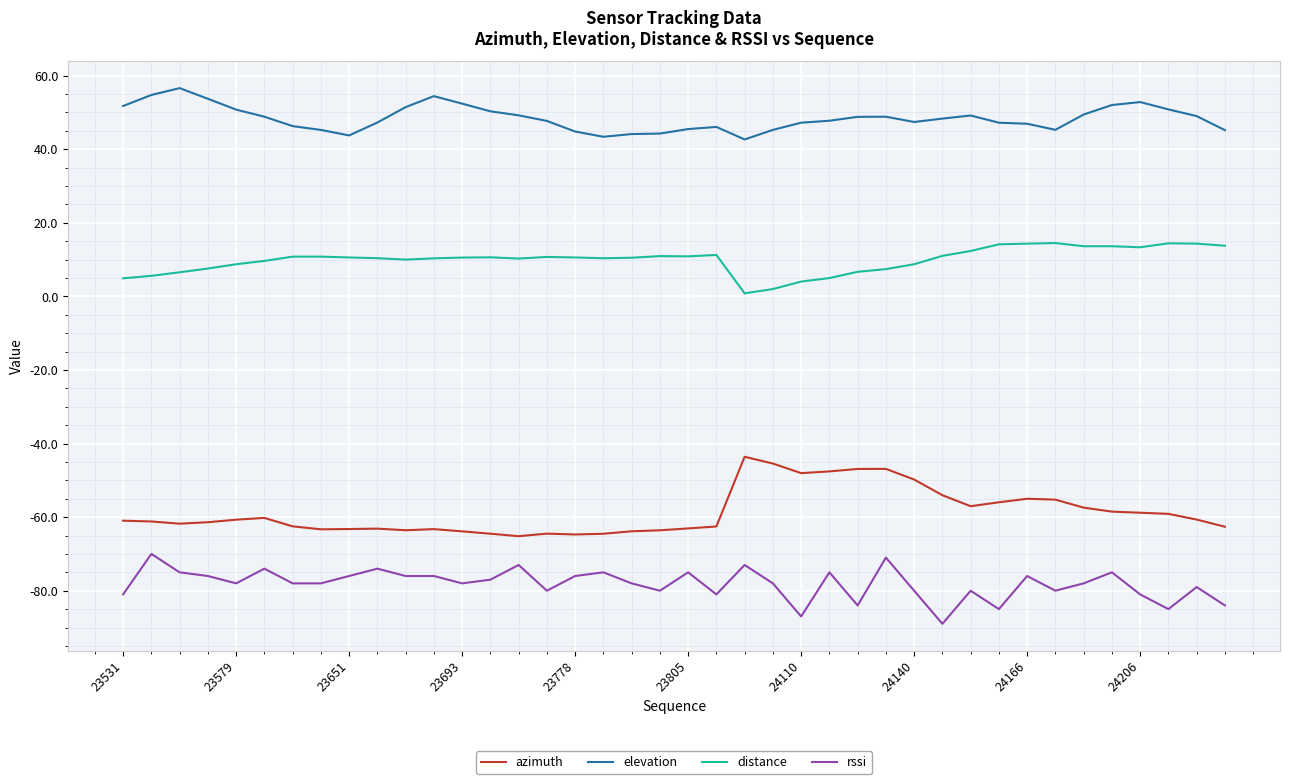

List the series in order of their peak value, lowest first.

rssi, azimuth, distance, elevation